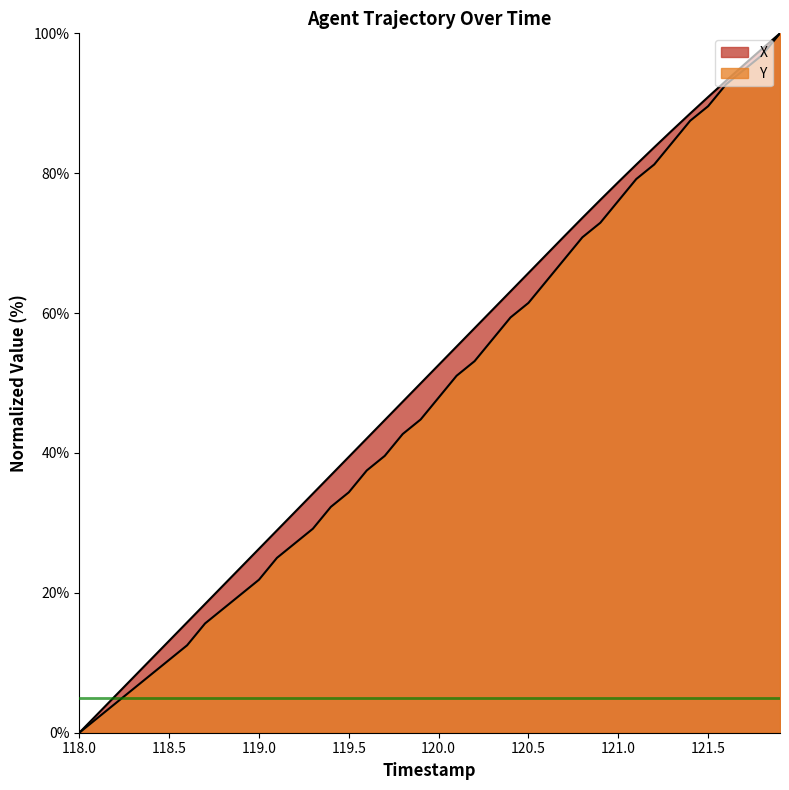

True or false: Y and X cross at least once.

False